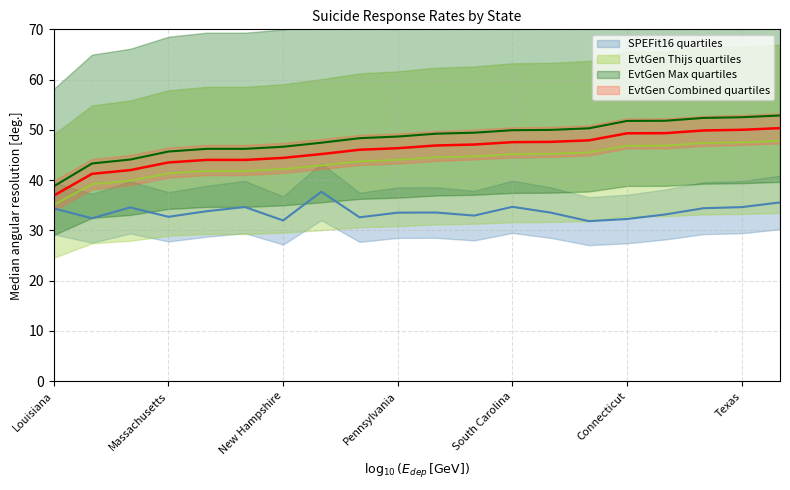

True or false: AGG(Show # or Percent) Q1 and AGG(Show # or Percent) Q3 intersect in this chart.

False